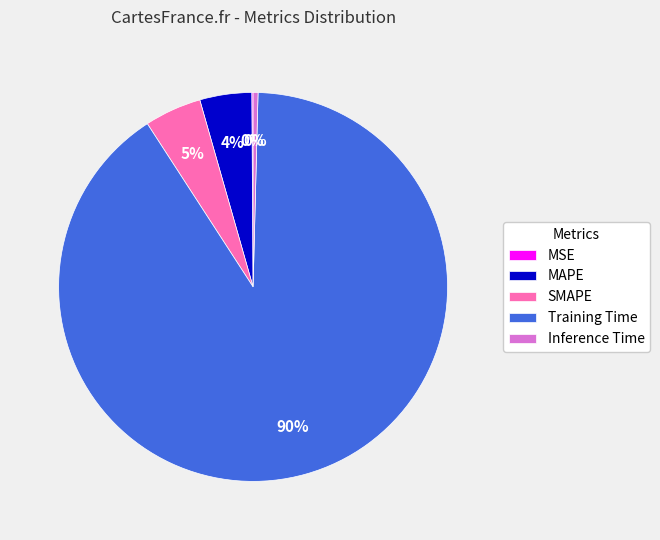

Is the sum of SMAPE and Training Time greater than half?

Yes